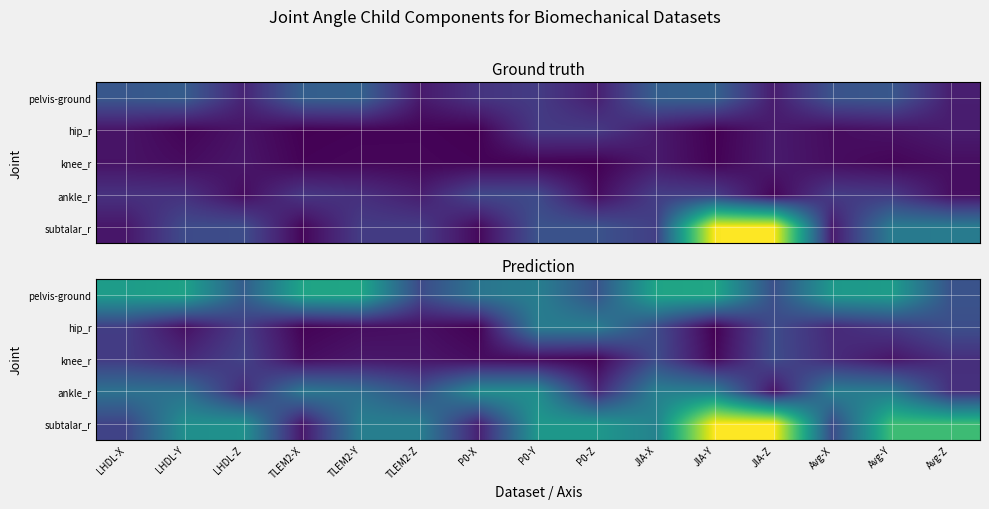

What is the approximate value of hip_r at P0-Z?

1.1